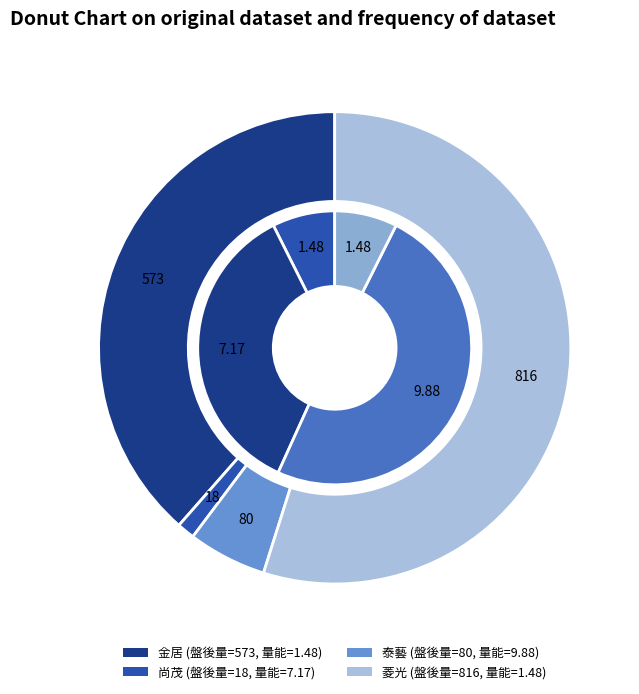

What is the spread (max minus min) of values at 菱光?

814.5